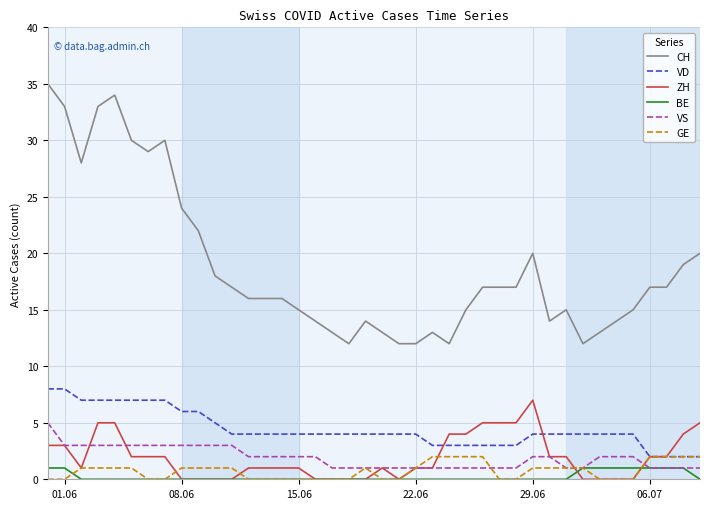

True or false: GE and CH cross at least once.

False